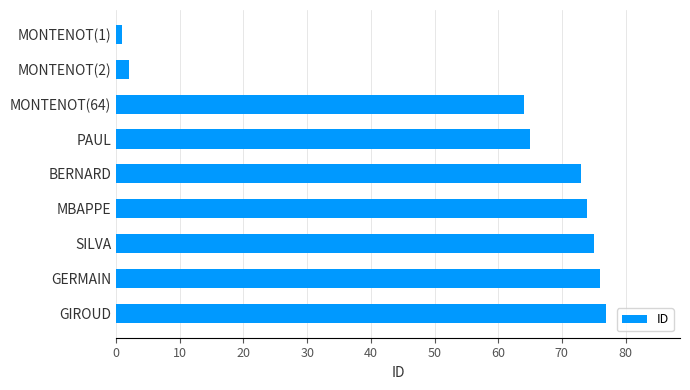

What is the difference between the maximum and minimum values?

76